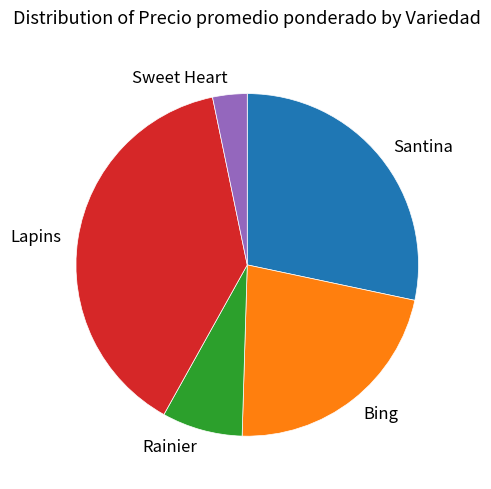

Rank the categories by value from lowest to highest.

Sweet Heart, Rainier, Bing, Santina, Lapins